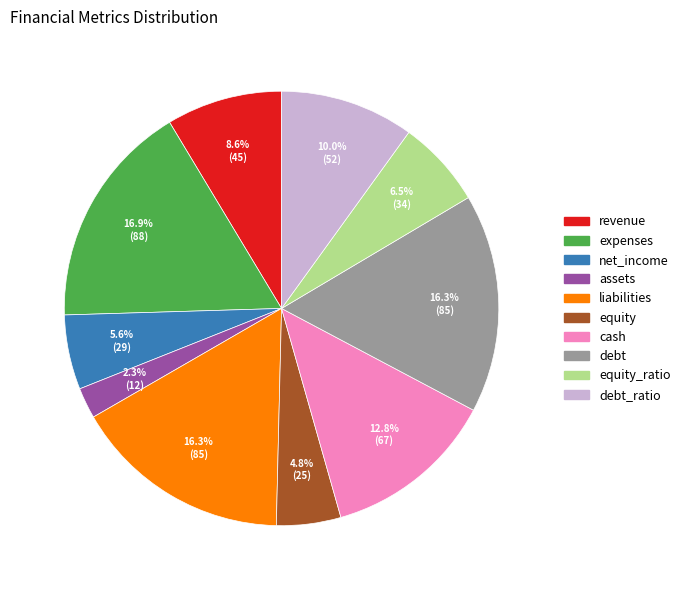

Does any single category account for the majority?

No